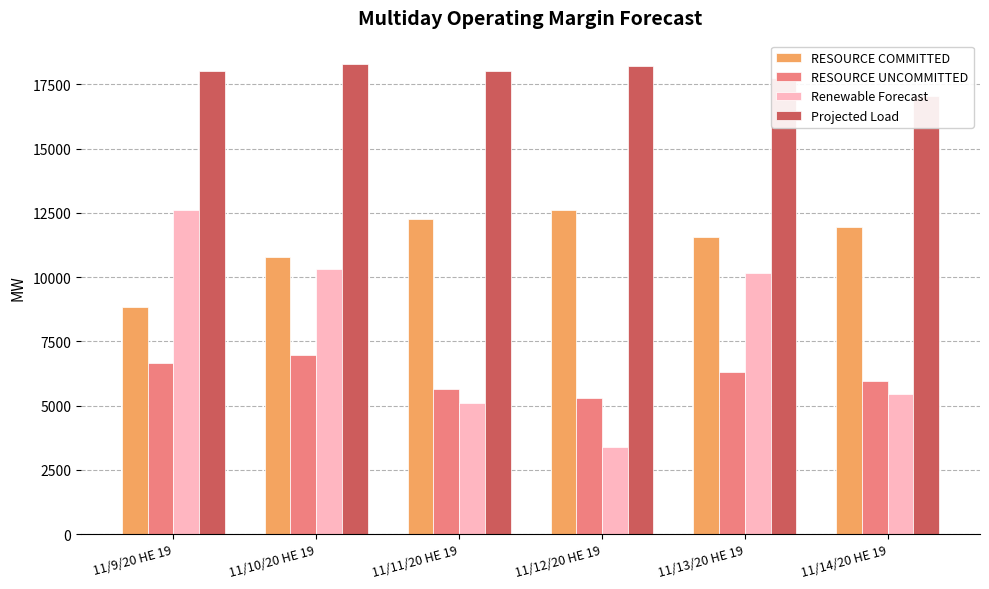

Are the bars grouped side by side (vs. stacked)?

Yes